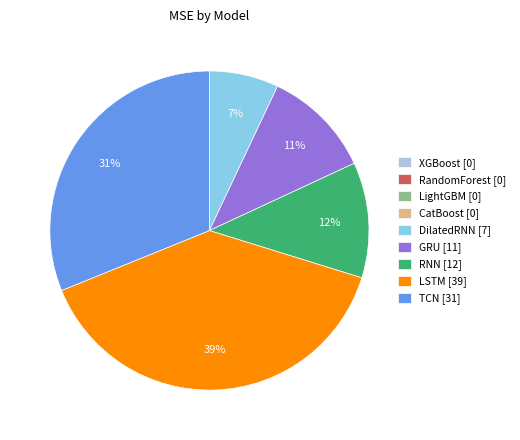

To the nearest percent, what is the average slice percentage?

11%